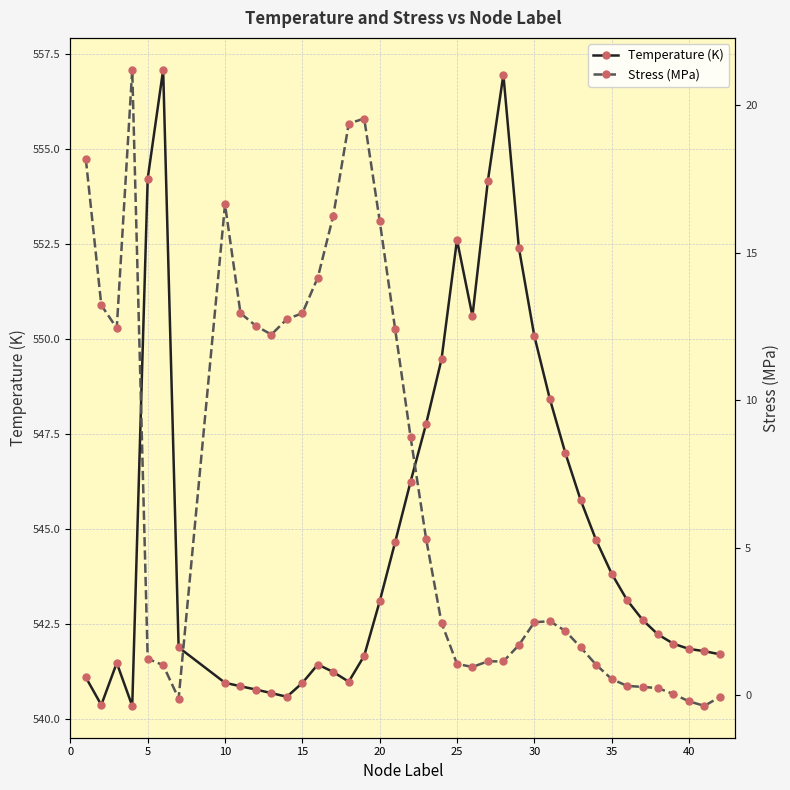

Which series has the widest spread of values?

Stress (MPa)